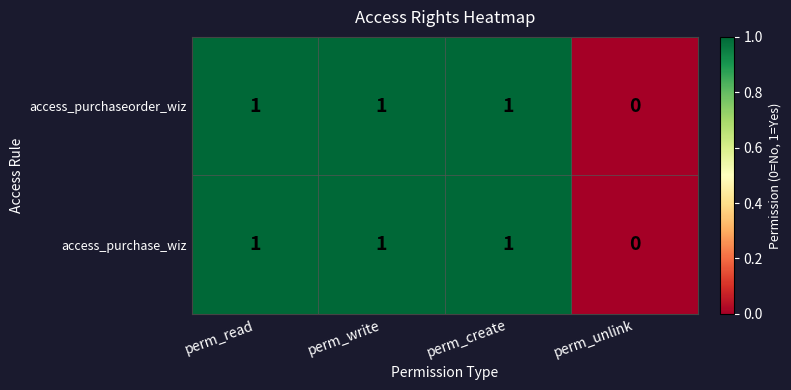

Count the access_purchaseorder_wiz values in the range 1 to 2.

3